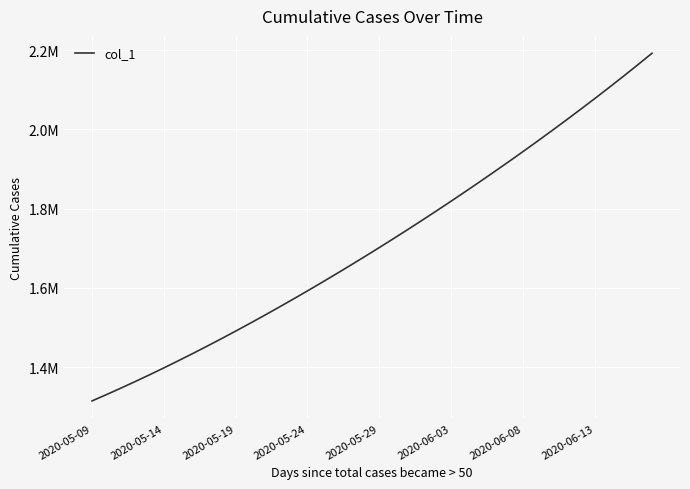

Is this an area chart (filled region under the line)?

No